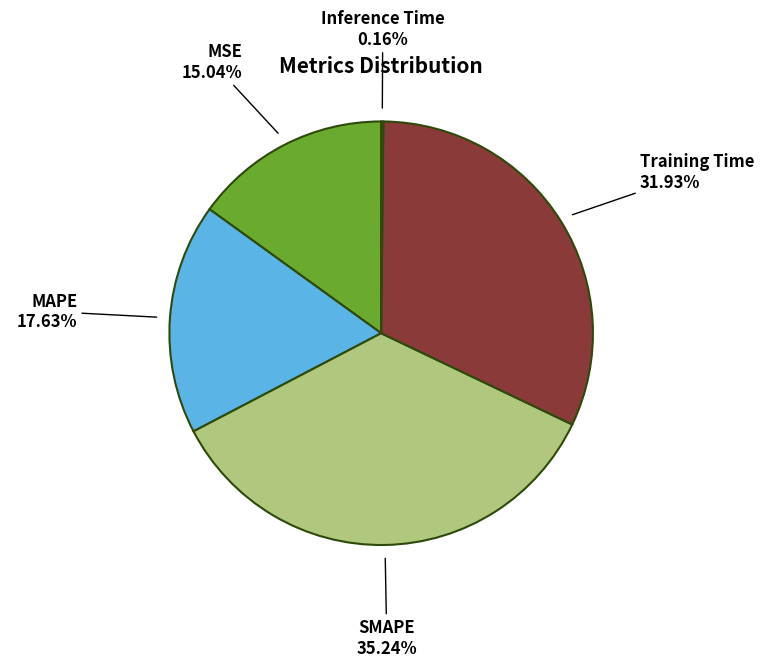

Does any single category account for the majority?

No